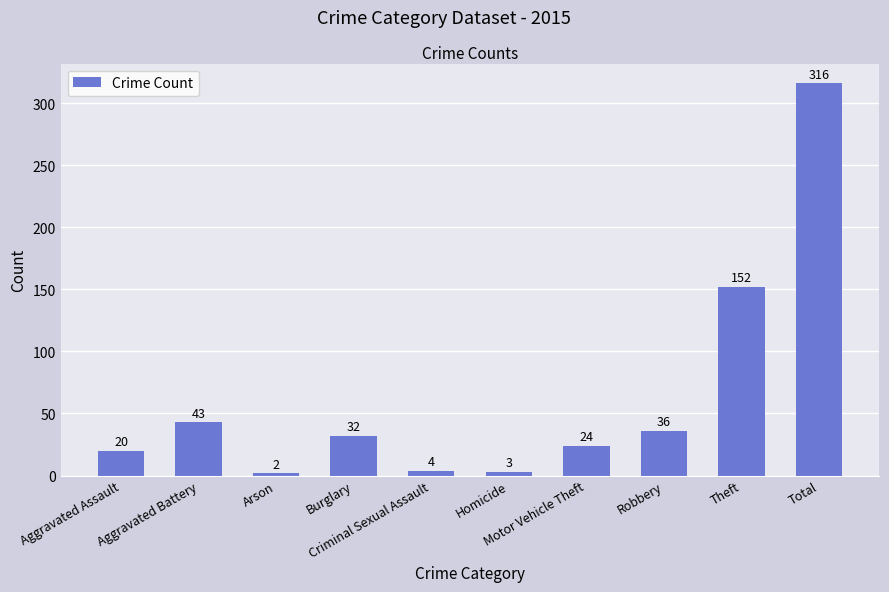

Does the chart contain any negative values?

No